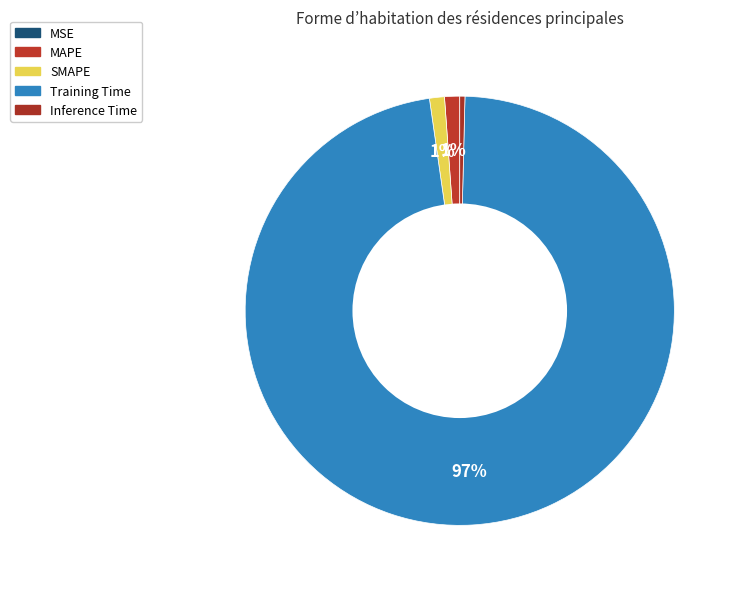

Rank the categories by value from highest to lowest.

Training Time, MAPE, SMAPE, Inference Time, MSE